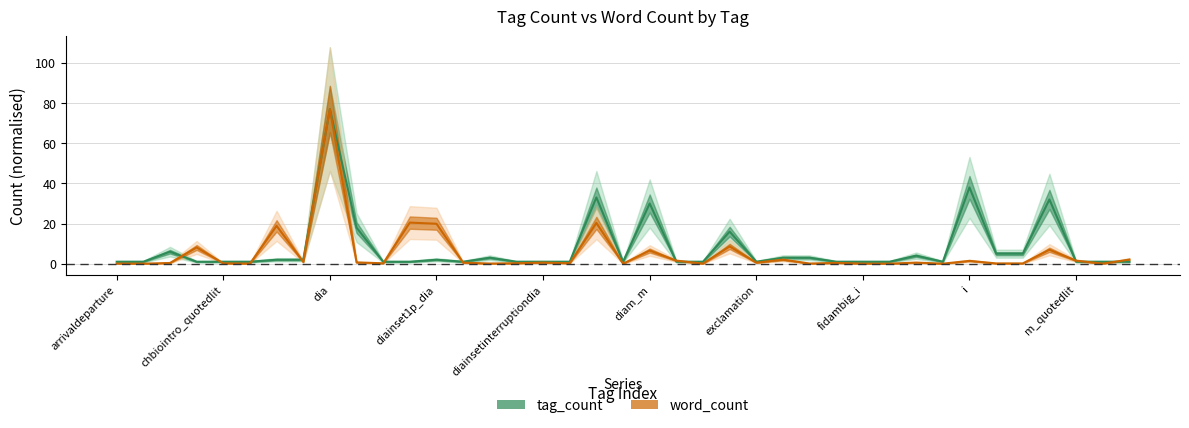

Reading left to right, list all the values displayed in this chart.

tag_count: 1.0	1.0	6.0	1.0	1.0	1.0	2.0	2.0	77.0	18.0	1.0	1.0	2.0	1.0	3.0	1.0	1.0	1.0	33.0	1.0	30.0	1.0	1.0	16.0	1.0	3.0	3.0	1.0	1.0	1.0	4.0	1.0	38.0	5.0	5.0	32.0	1.0	1.0	1.0
word_count: 0.1	0.0	0.4	8.1	0.2	0.1	18.9	0.9	77.0	0.7	0.2	20.5	19.9	0.5	0.1	0.3	0.5	0.3	20.3	0.0	6.6	1.5	0.1	8.6	0.5	2.0	0.1	0.4	0.0	0.0	0.6	0.0	1.4	0.2	0.2	7.0	1.5	0.1	2.1